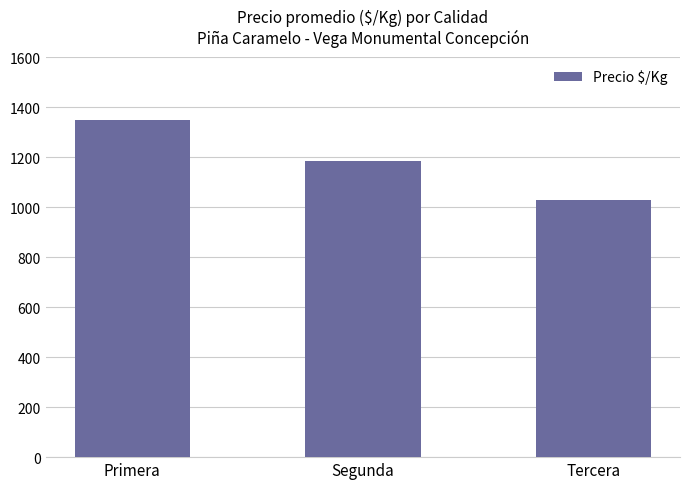

What is the maximum value shown in the chart?

1348